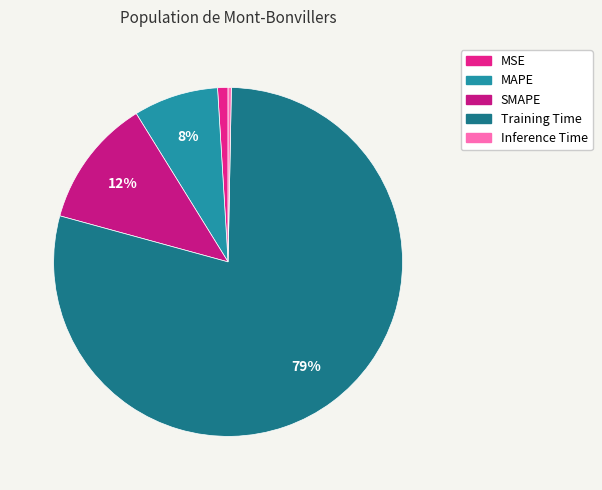

To the nearest percent, what is the difference between the largest and smallest slice percentages?

79%